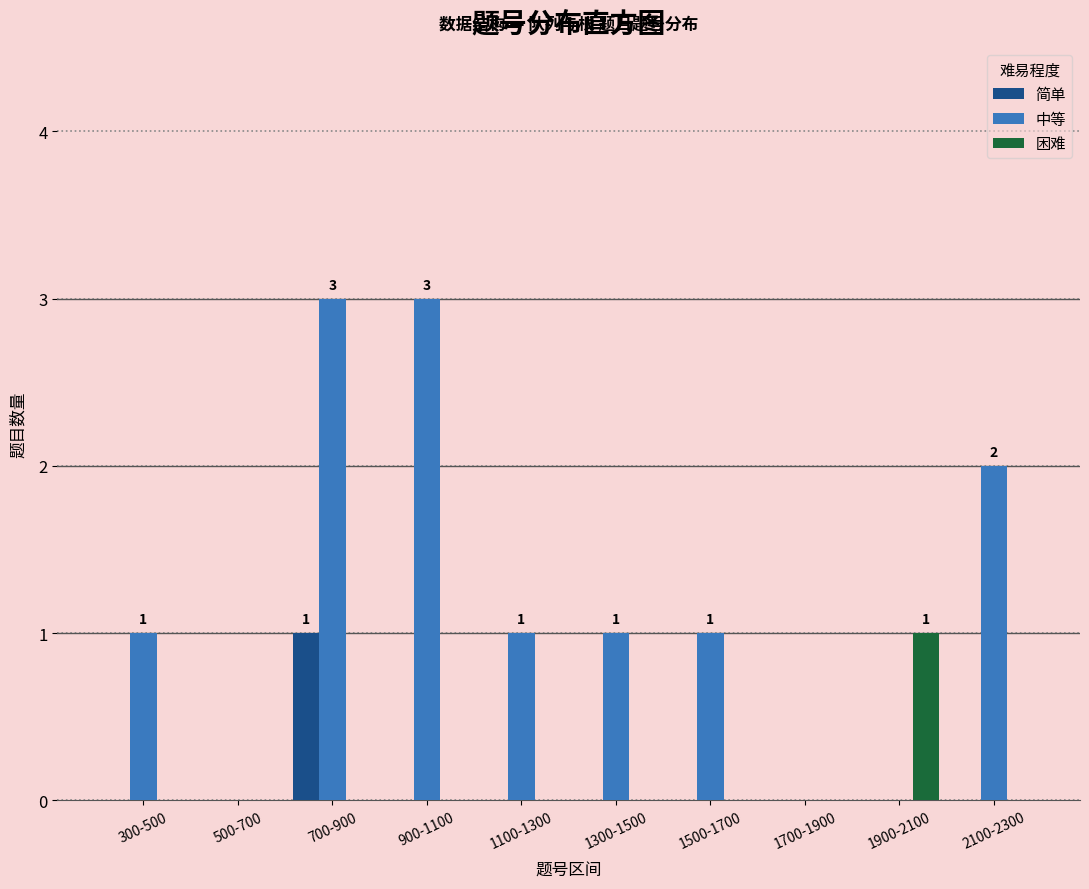

Reading left to right, extract all data points from this chart.

简单: 300-500=0	500-700=0	700-900=1	900-1100=0	1100-1300=0	1300-1500=0	1500-1700=0	1700-1900=0	1900-2100=0	2100-2300=0
中等: 300-500=1	500-700=0	700-900=3	900-1100=3	1100-1300=1	1300-1500=1	1500-1700=1	1700-1900=0	1900-2100=0	2100-2300=2
困难: 300-500=0	500-700=0	700-900=0	900-1100=0	1100-1300=0	1300-1500=0	1500-1700=0	1700-1900=0	1900-2100=1	2100-2300=0